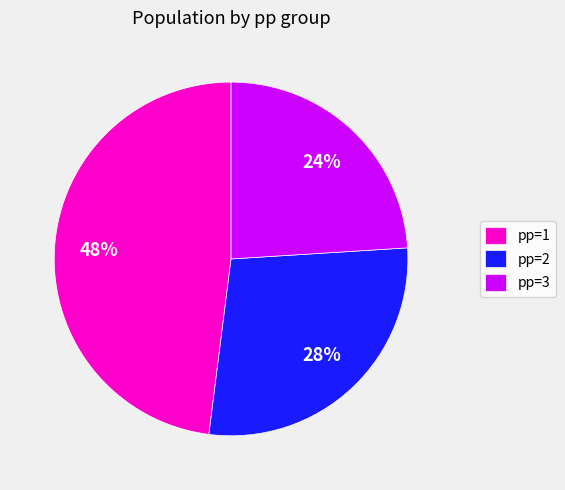

What is the ratio of the value at pp=2 to the value at pp=1?

0.6